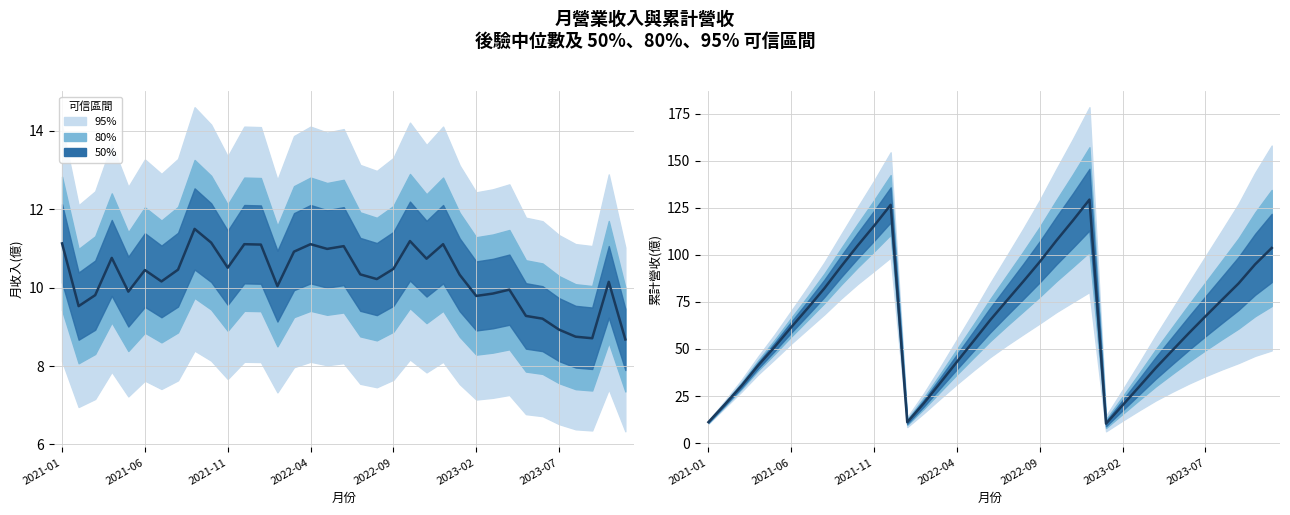

Is it true that 月收入(億) equals 9.9 at 27?

True